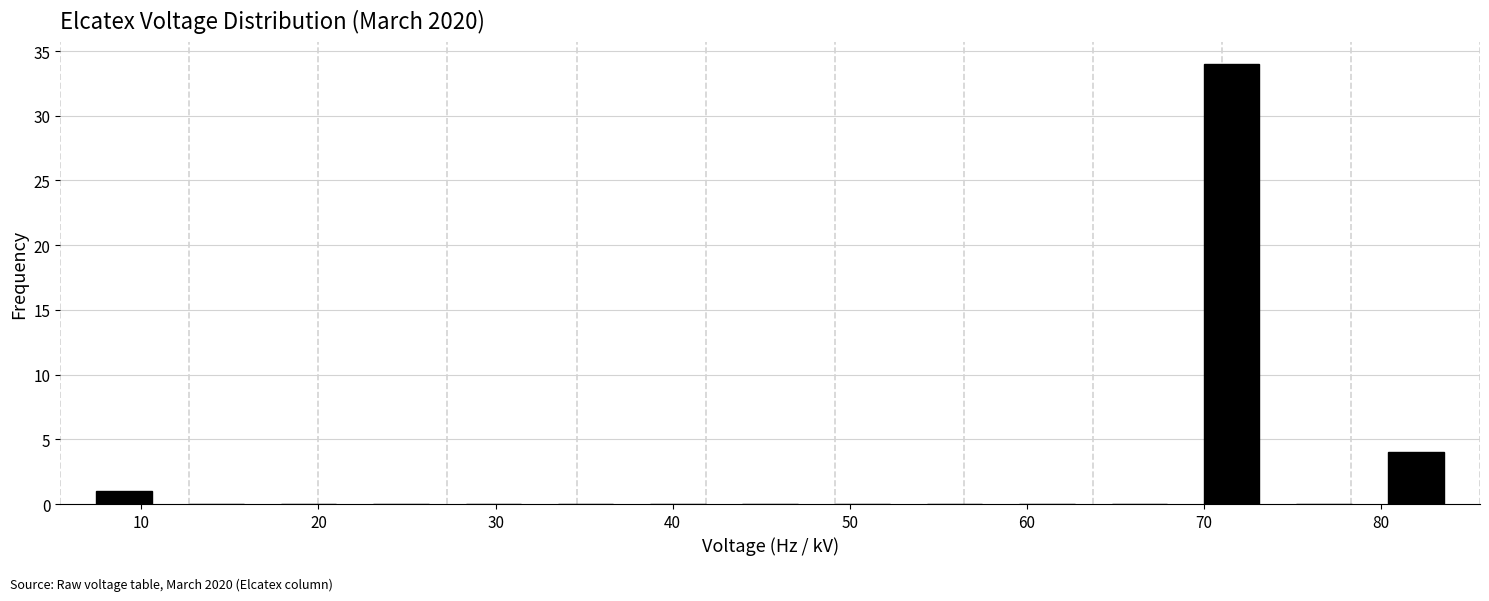

Reading left to right, list every bar in this chart as the range it spans on the x-axis followed by its height. Neither the bar edges nor the heights are printed on the chart, so give them approximately, as read against the axes.

6 to 12: 1
12 to 17: 0
17 to 22: 0
22 to 27: 0
27 to 32: 0
32 to 38: 0
38 to 43: 0
43 to 48: 0
48 to 53: 0
53 to 59: 0
59 to 64: 0
64 to 69: 0
69 to 74: 34
74 to 79: 0
79 to 85: 4